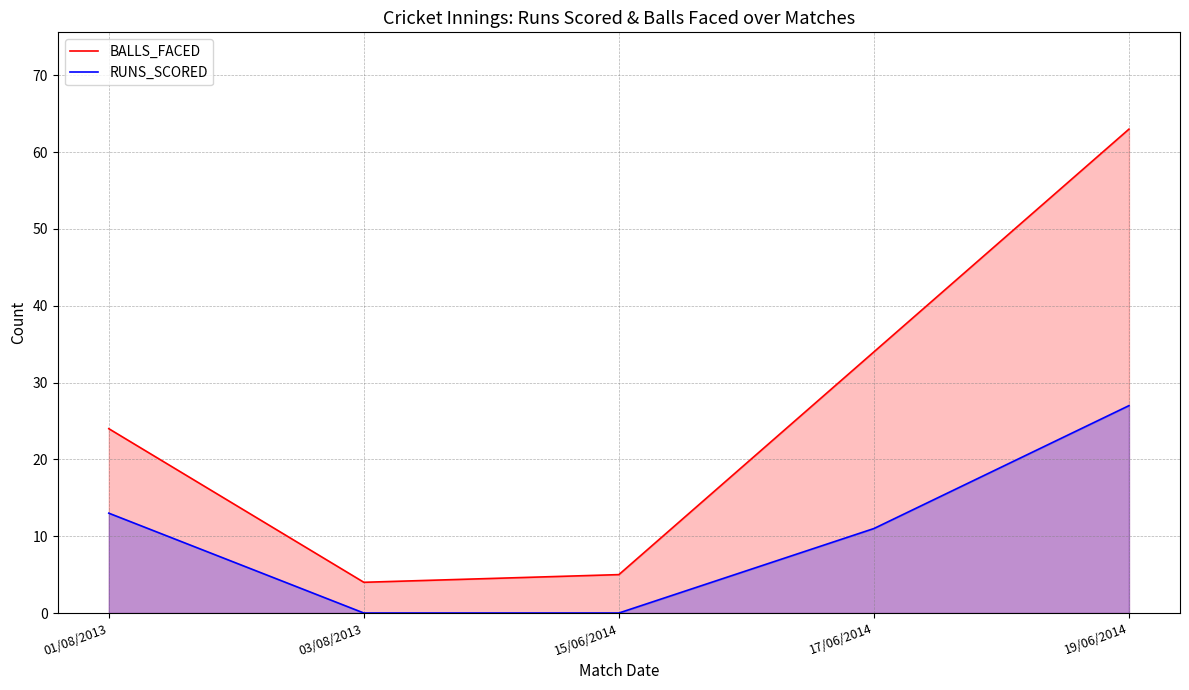

True or false: BALLS_FACED has more than 1 points higher than both neighbors.

False